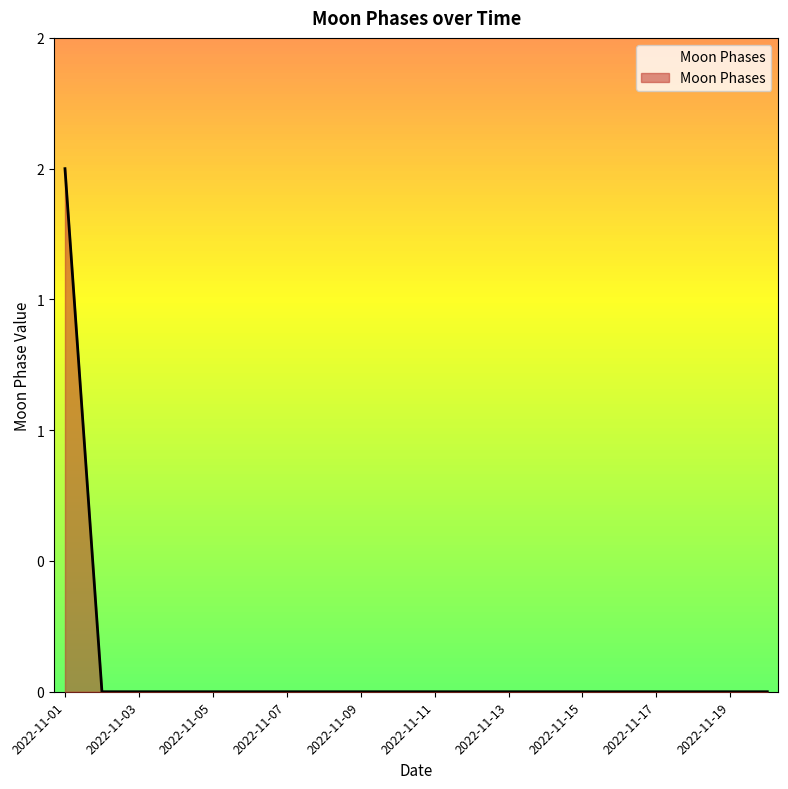

Does the chart have visible grid lines?

No